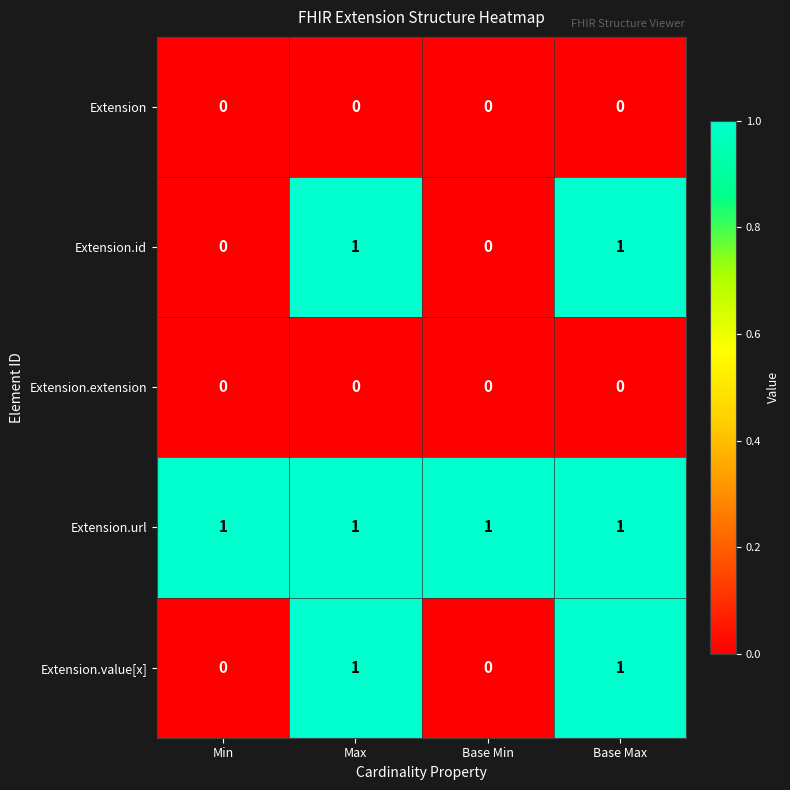

Which series has the largest total across all categories?

Extension.url